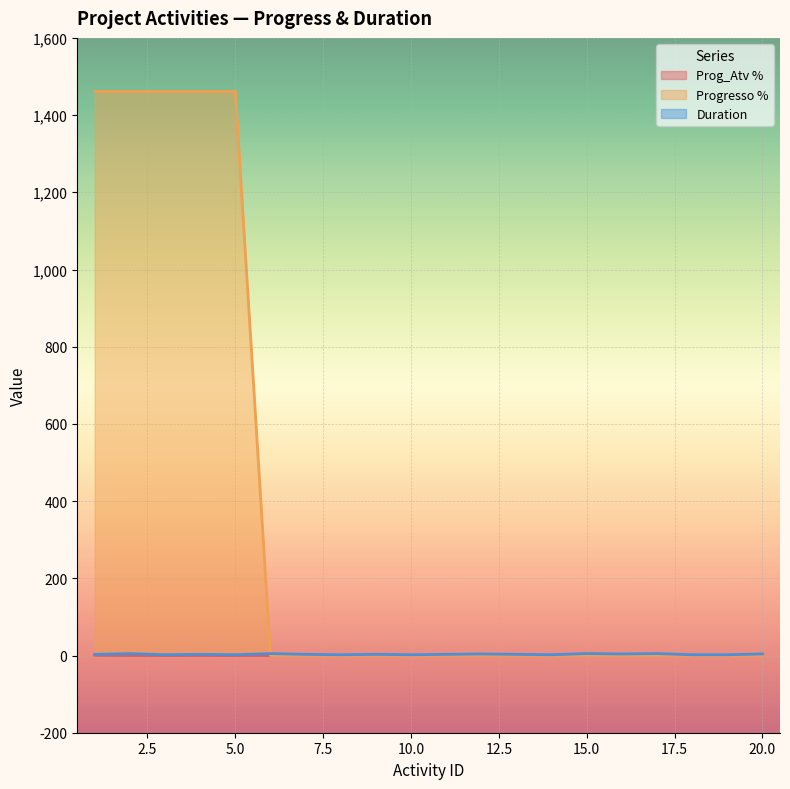

What is the difference between the maximum and minimum values in the Progresso % series?

1461.2